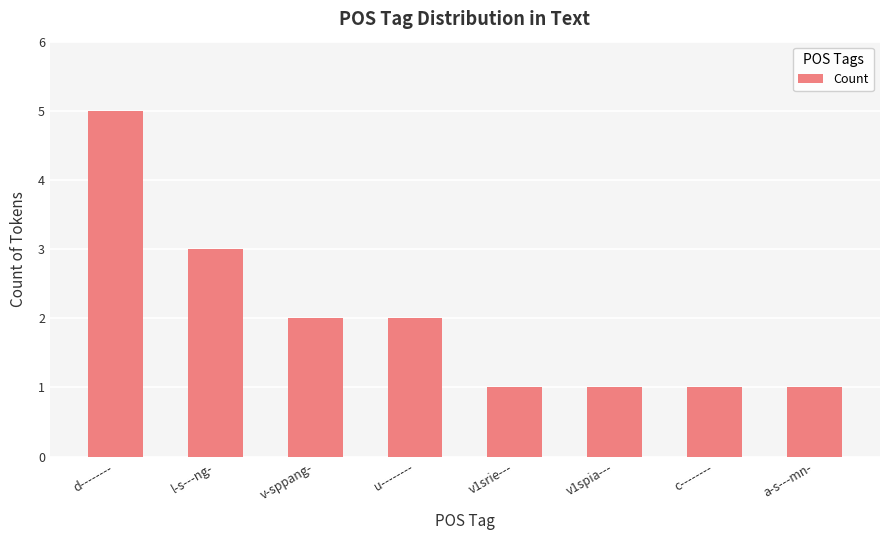

Is it true that the value at l-s---ng- is 3?

True